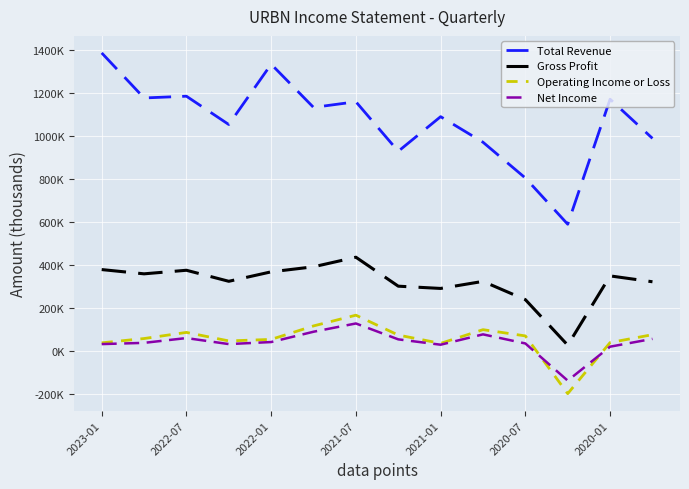

Does the chart display data point markers on the line(s)?

No